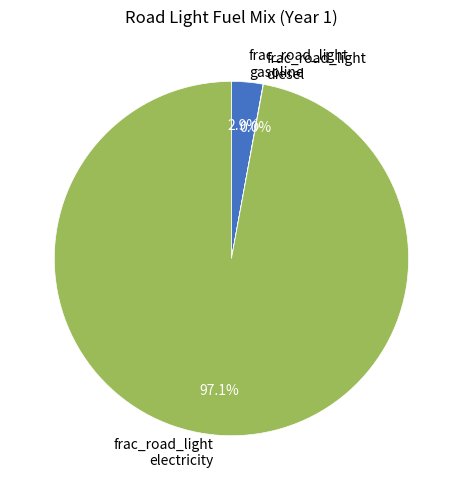

To the nearest percent, what is the difference between the largest and smallest slice percentages?

97%